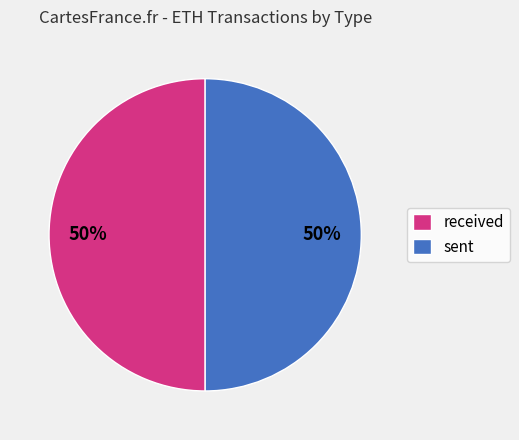

Do sent and received together represent more than half of the pie?

Yes